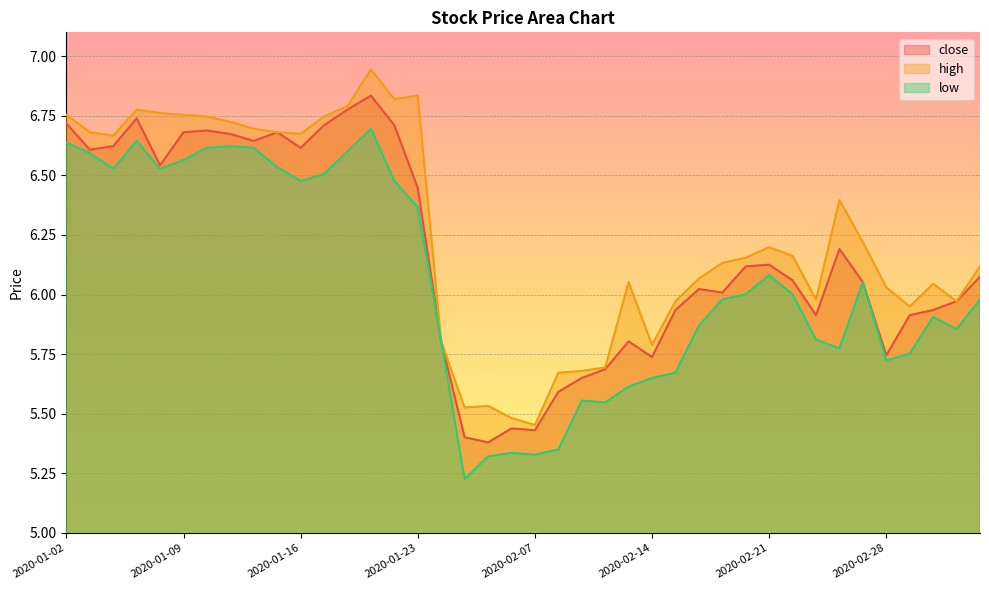

List the series in order of their overall mean, highest first.

high, close, low